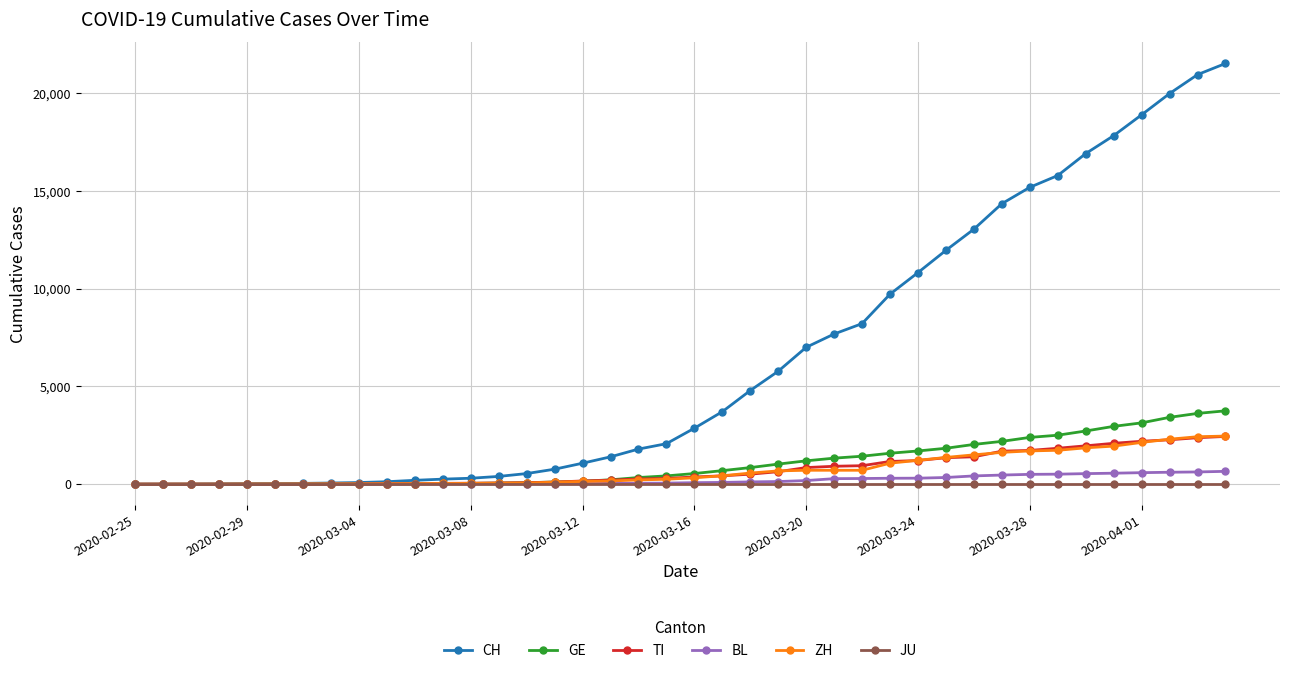

Which series has the largest total across all categories?

CH